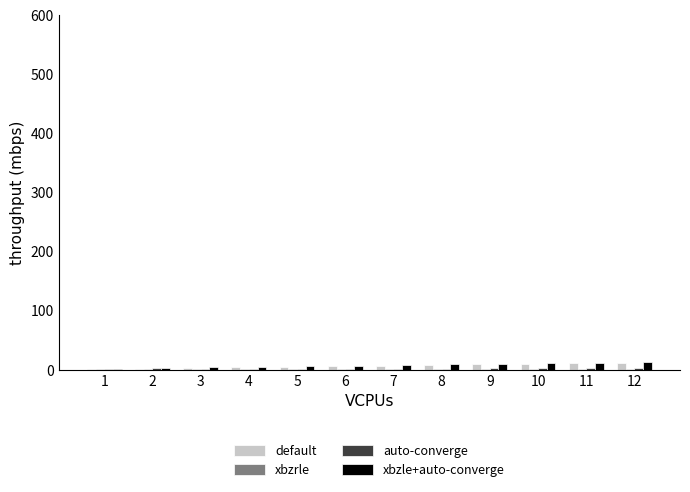

Reading left to right, transcribe all the data shown in this chart.

default: 1=1	2=2	3=3	4=4	5=5	6=6	7=7	8=8	9=9	10=10	11=11	12=12
xbzrle: 1=2	2=2	3=2	4=2	5=2	6=2	7=2	8=2	9=2	10=2	11=2	12=2
auto-converge: 1=2	2=3	3=1	4=1	5=1	6=1	7=2	8=2	9=3	10=3	11=3	12=3
xbzle+auto-converge: 1=2	2=3	3=4	4=5	5=6	6=7	7=8	8=9	9=10	10=11	11=12	12=13